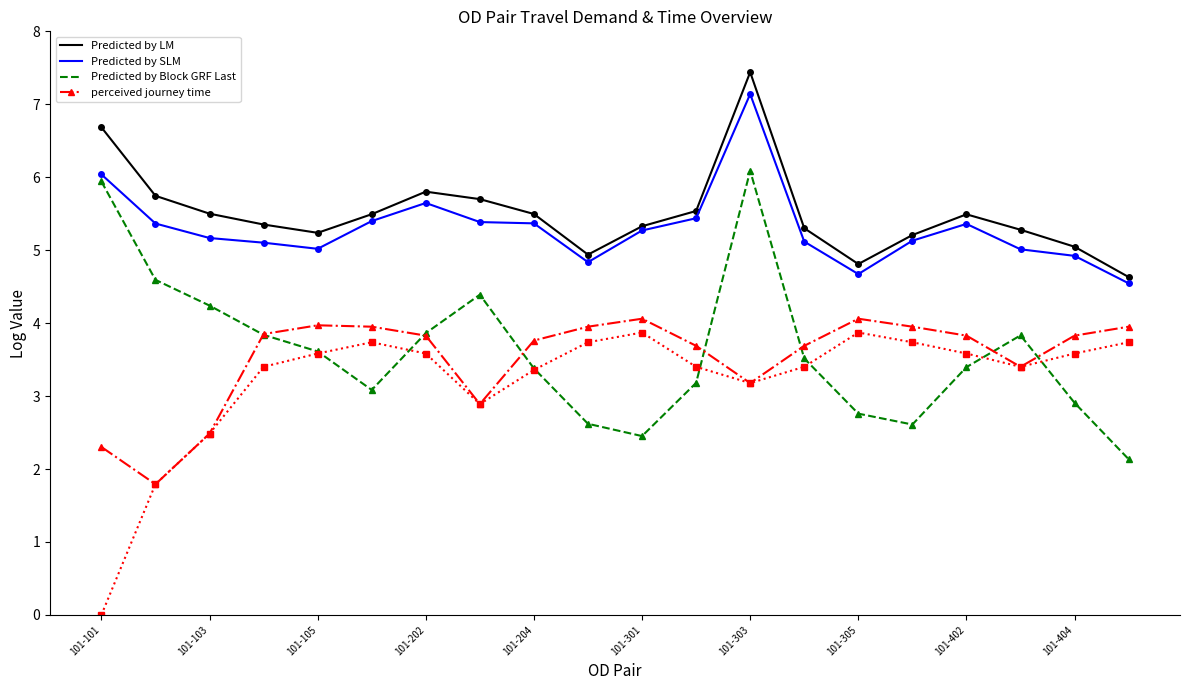

What is the maximum value shown in the chart?

7.4